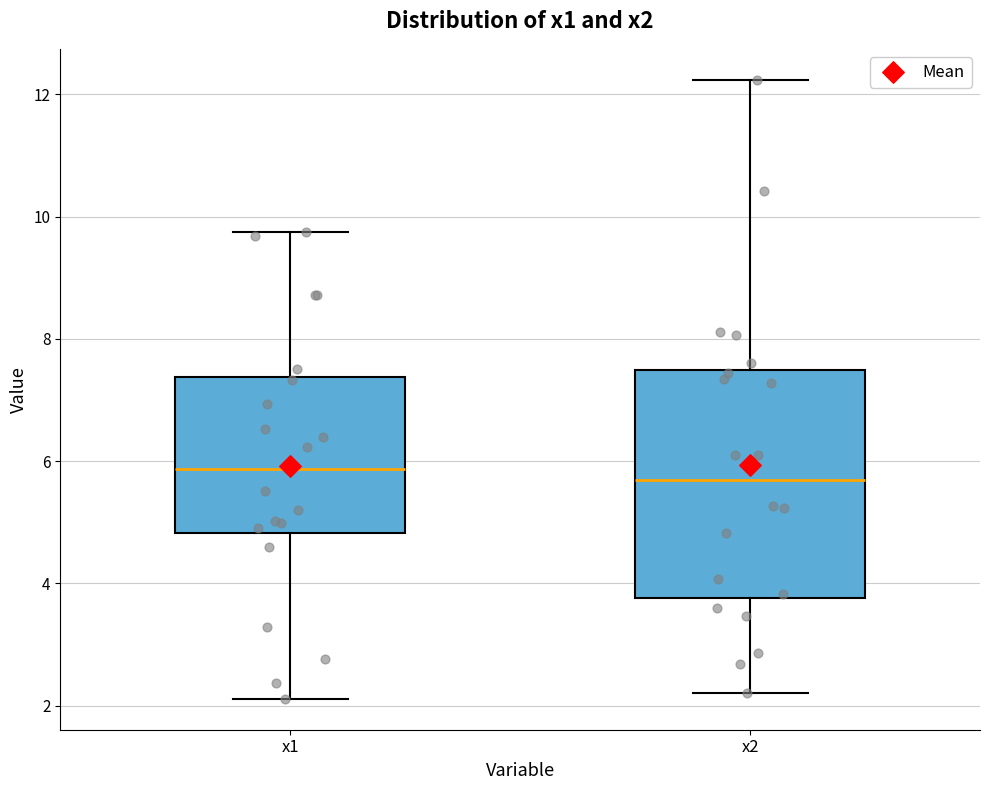

Reading left to right, read every box against the y-axis: the position of its median line, the range the box covers, and the ends of its whiskers. The values are not printed on the chart, so give them approximately, as read against the axis.

x1: median 5.8, box 4.8 to 7.4, whiskers 2.2 to 9.8
x2: median 5.6, box 3.8 to 7.4, whiskers 2.2 to 12.2